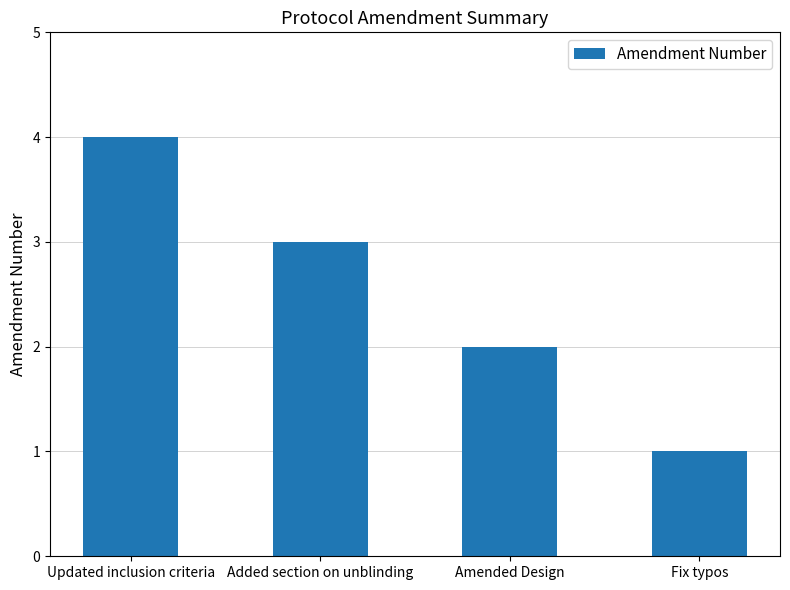

Reading right to left, extract all data points from this chart.

Fix typos=1	Amended Design=2	Added section on unblinding=3	Updated inclusion criteria=4